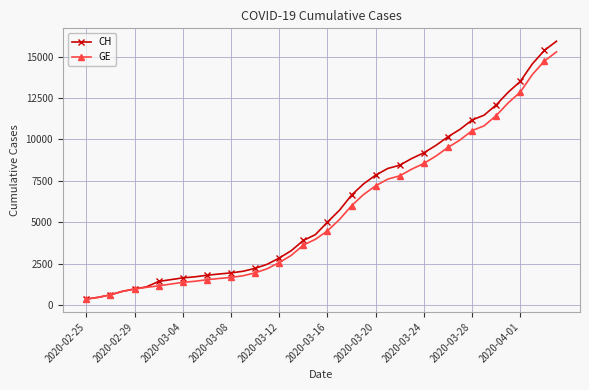

What is the minimum value for GE?

375